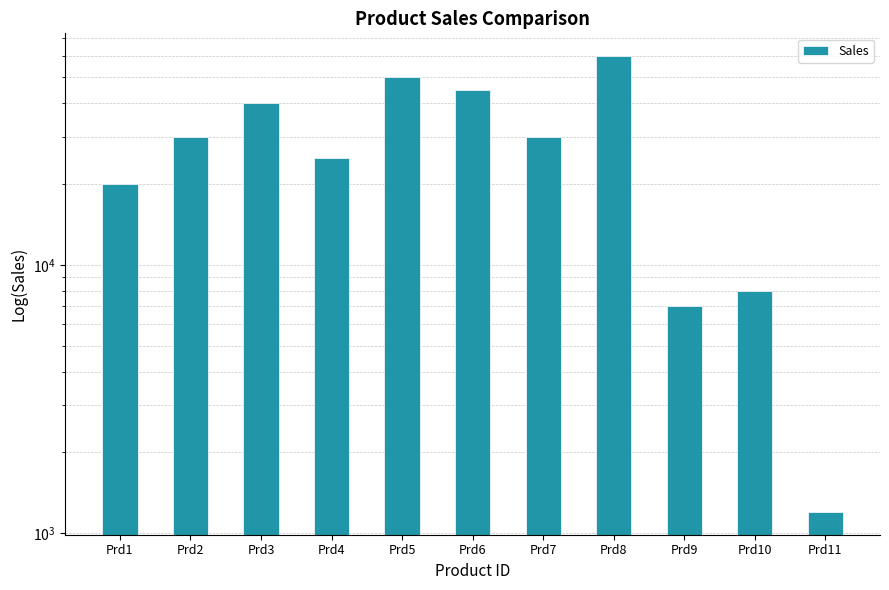

Reading left to right, what are all the values shown in this chart?

Prd1=20000	Prd2=30000	Prd3=40000	Prd4=25000	Prd5=50000	Prd6=45000	Prd7=30000	Prd8=60000	Prd9=7000	Prd10=8000	Prd11=1200